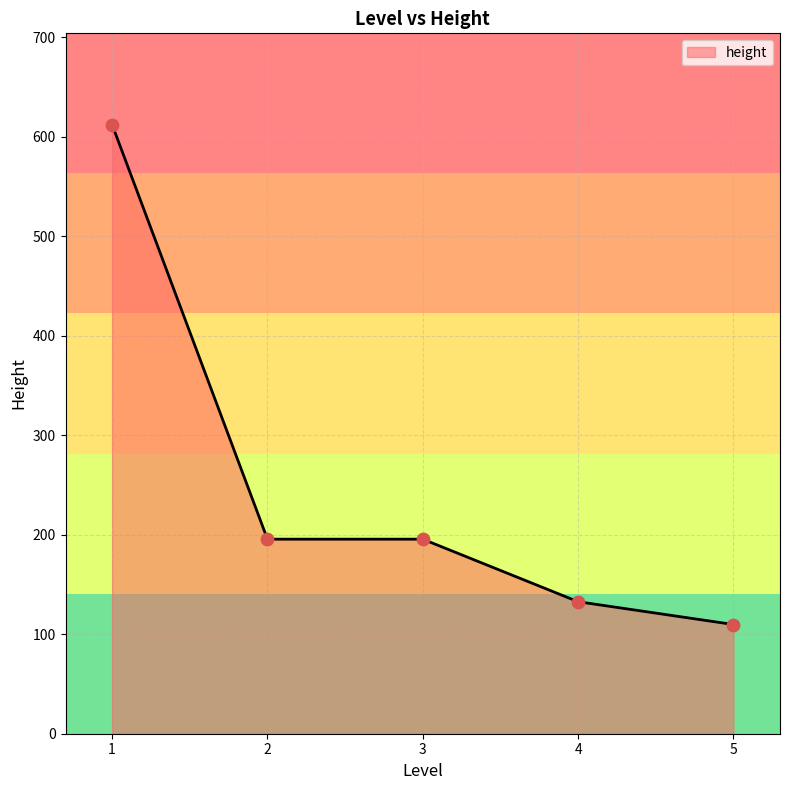

What is the ratio of the value at 5 to the value at 1?

0.2